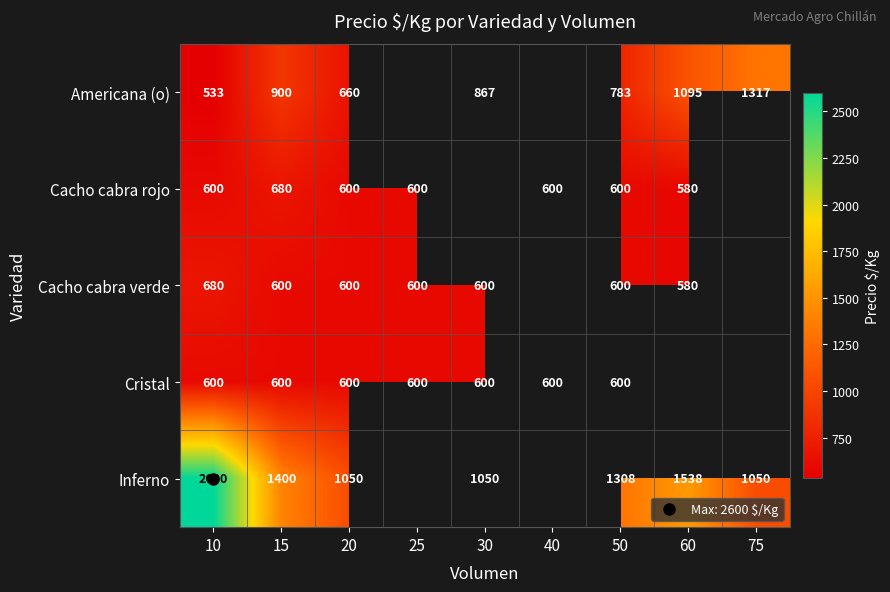

What value does the Cristal series have at 25?

600.0